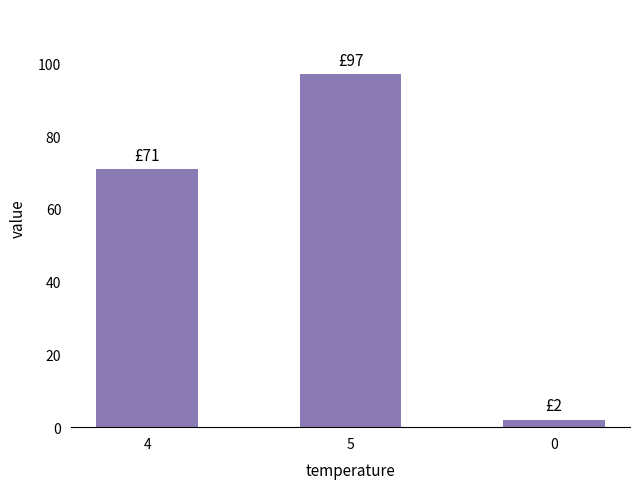

Count the number of data series in this chart.

1